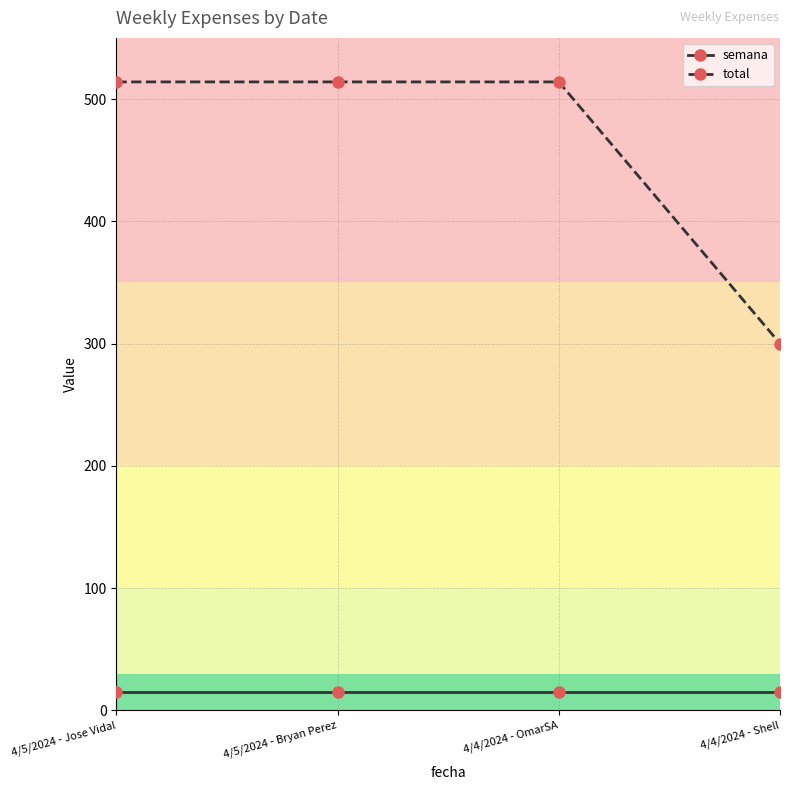

Reading left to right, what are all the values shown in this chart?

semana: 15.0	15.0	15.0	15.0
total: 514.0	514.0	514.0	300.0